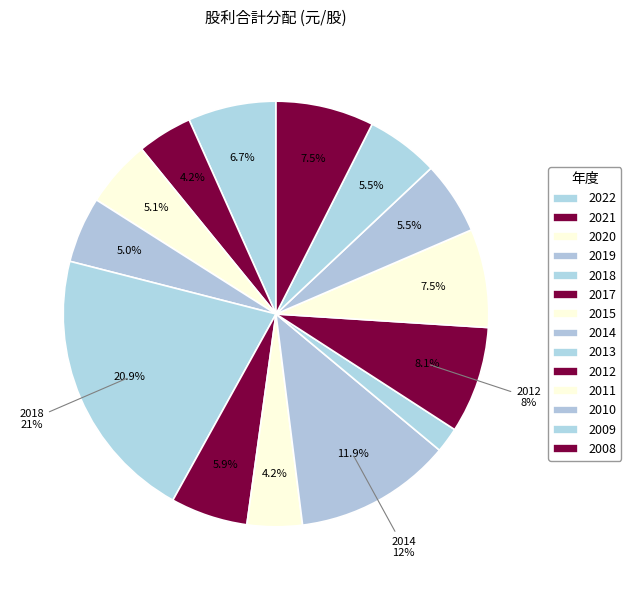

How many slices are in this pie chart?

14